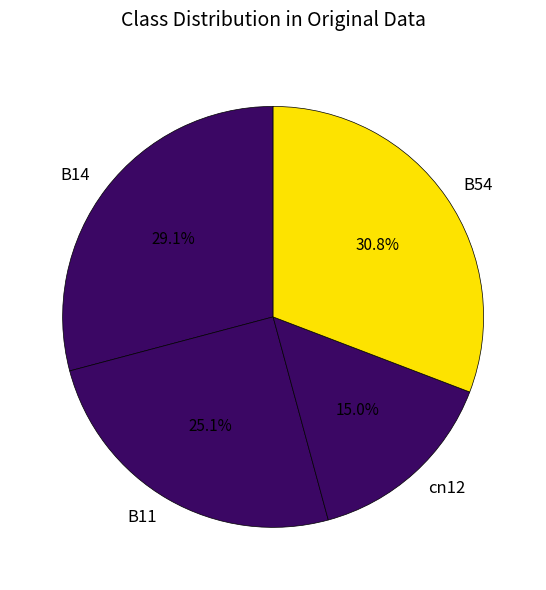

To the nearest percent, what is the average slice percentage?

25%